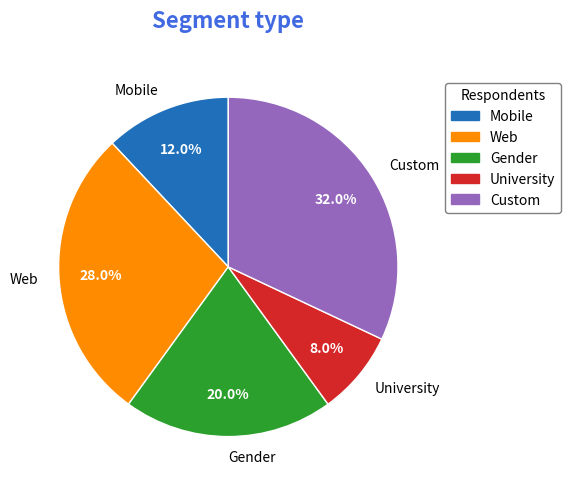

Is there a majority slice in this chart?

No